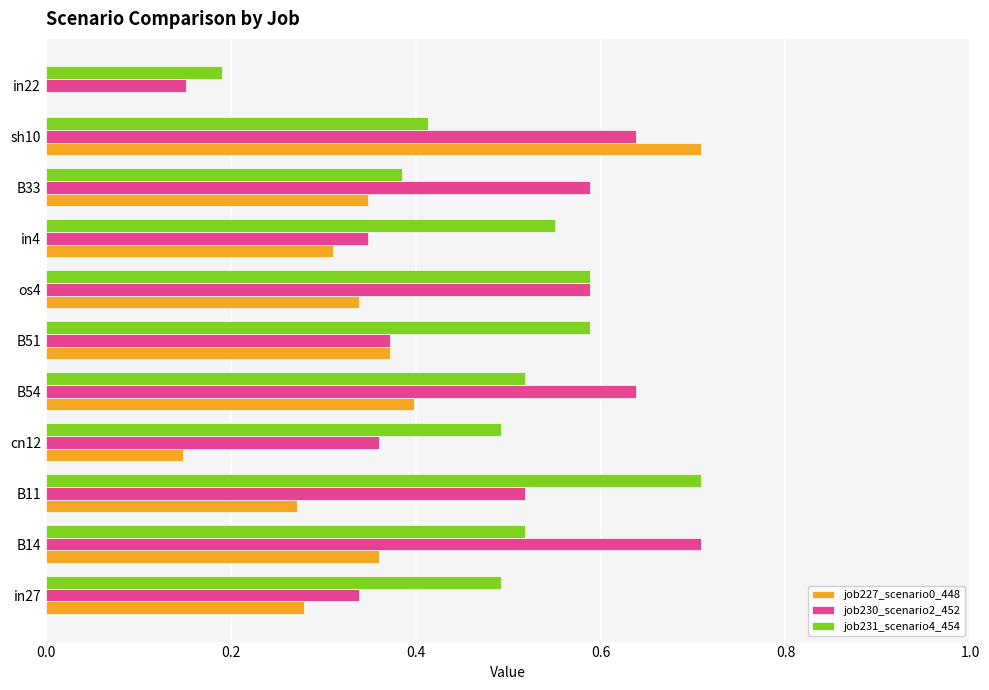

How many values in job227_scenario0_448 are above zero?

10